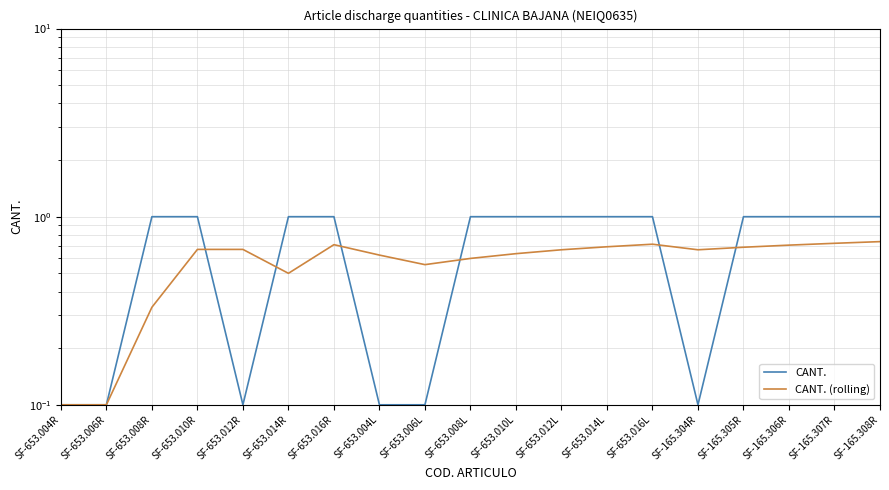

True or false: CANT. and CANT. (rolling) intersect in this chart.

True